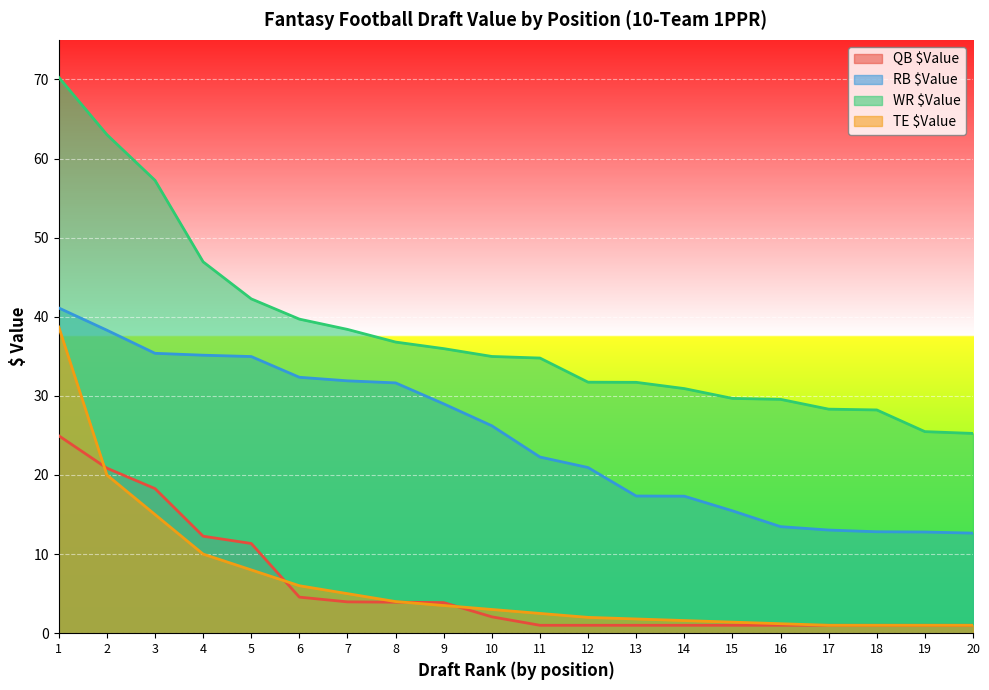

Reading right to left, what are all the values shown in this chart?

QB $Value: 20=1.0	19=1.0	18=1.0	17=1.0	16=1.0	15=1.0	14=1.0	13=1.0	12=1.0	11=1.0	10=2.1	9=3.9	8=3.9	7=4.0	6=4.6	5=11.3	4=12.3	3=18.3	2=20.9	1=25.0
RB $Value: 20=12.7	19=12.8	18=12.8	17=13.0	16=13.5	15=15.5	14=17.3	13=17.3	12=20.9	11=22.3	10=26.2	9=29.0	8=31.6	7=31.9	6=32.4	5=35.0	4=35.1	3=35.4	2=38.3	1=41.1
WR $Value: 20=25.2	19=25.5	18=28.2	17=28.3	16=29.6	15=29.7	14=30.9	13=31.7	12=31.7	11=34.8	10=35.0	9=36.0	8=36.8	7=38.4	6=39.7	5=42.3	4=46.9	3=57.2	2=63.0	1=70.3
TE $Value: 20=1.0	19=1.0	18=1.0	17=1.0	16=1.2	15=1.4	14=1.6	13=1.8	12=2.0	11=2.5	10=3.0	9=3.5	8=4.0	7=5.0	6=6.0	5=8.0	4=10.0	3=15.0	2=20.0	1=38.7